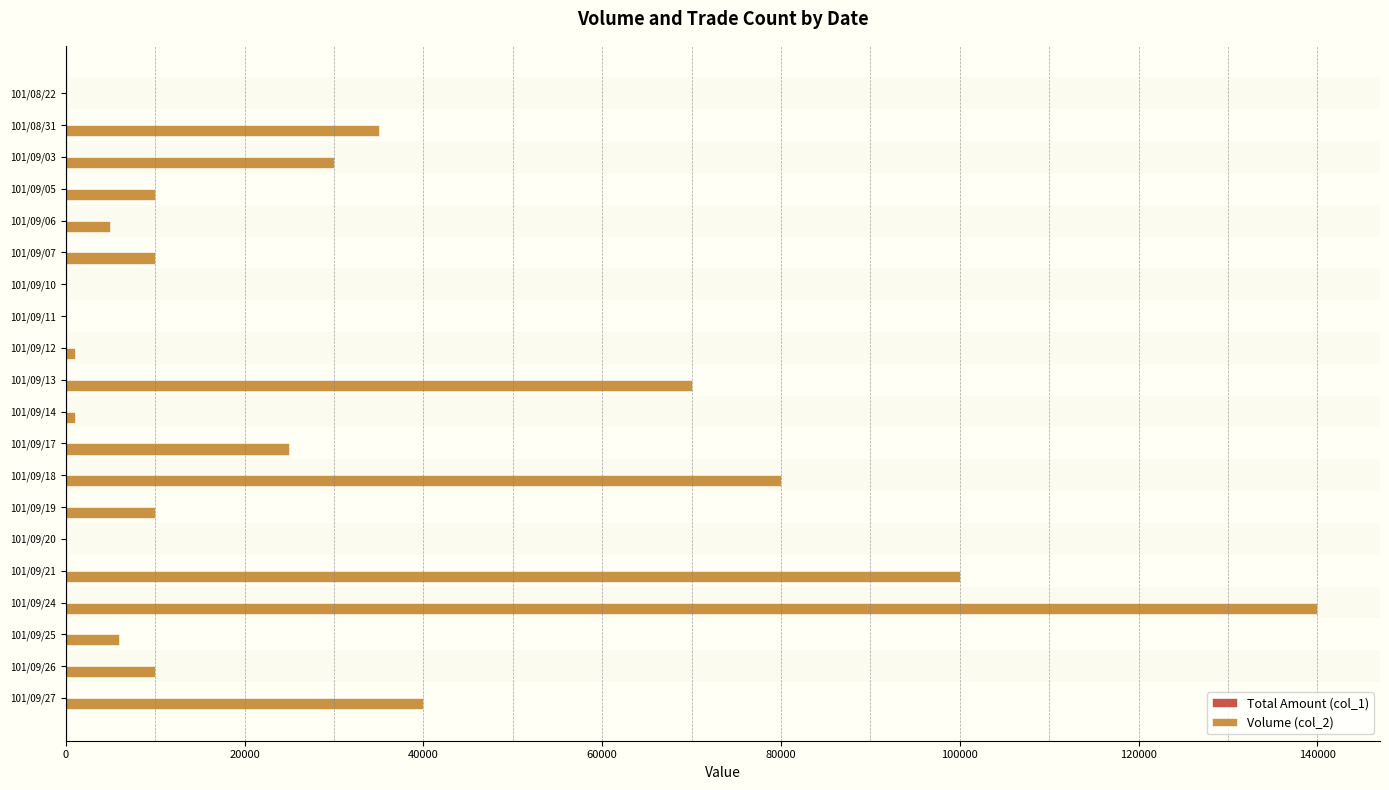

Which series has the largest total across all categories?

Volume (col_2)